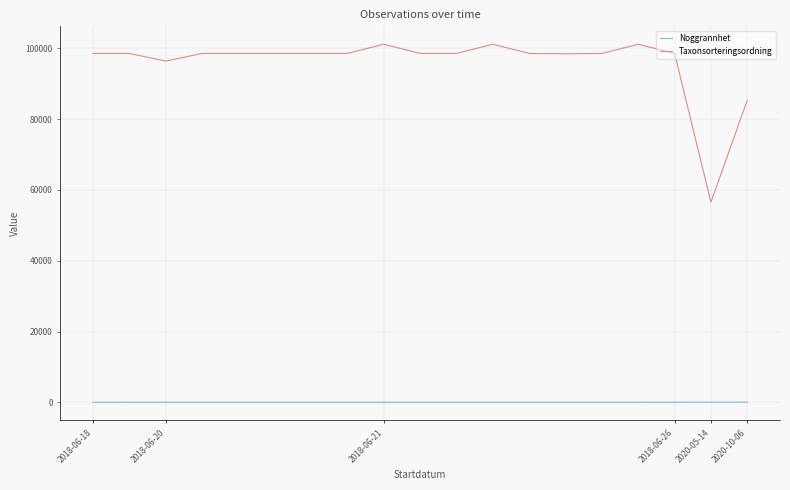

List the series in order of their peak value, highest first.

Taxonsorteringsordning, Noggrannhet